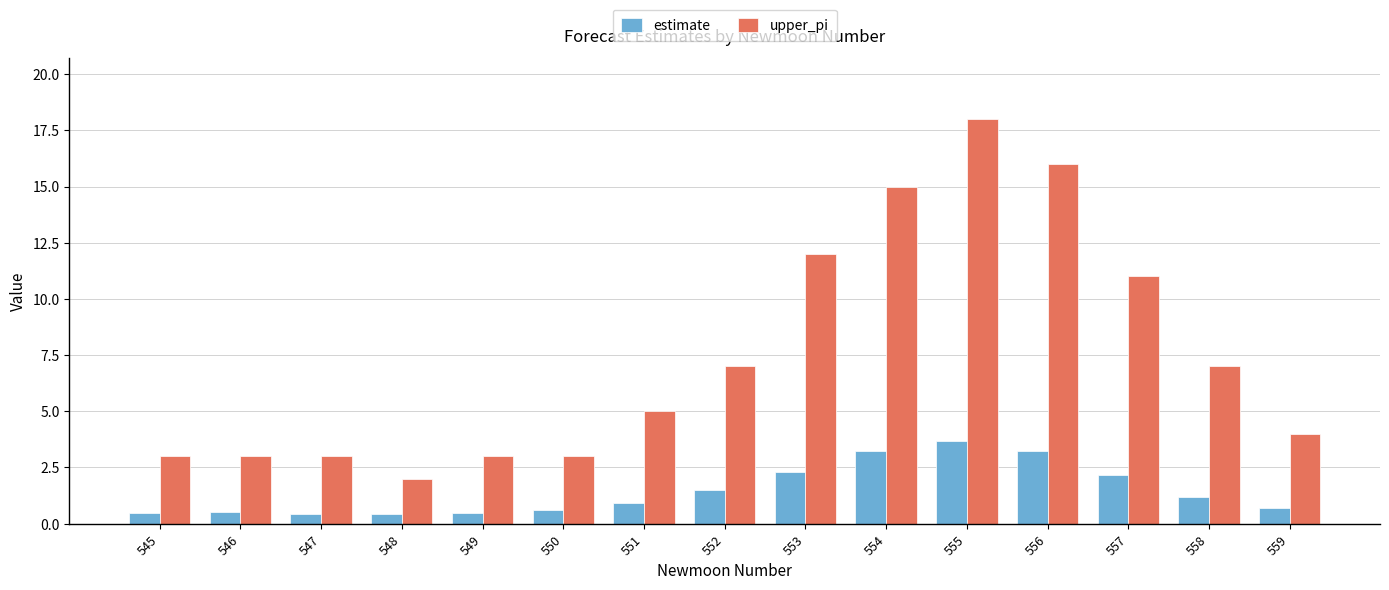

At which label does upper_pi reach its peak?

555